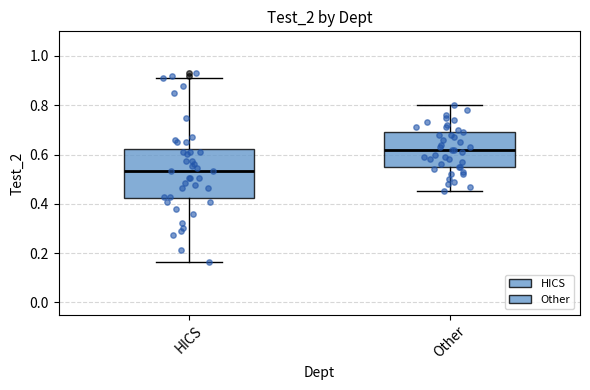

Where is the upper edge of the box for HICS on the y-axis? The values are not printed on the chart, so give them approximately, as read against the axis.

0.62